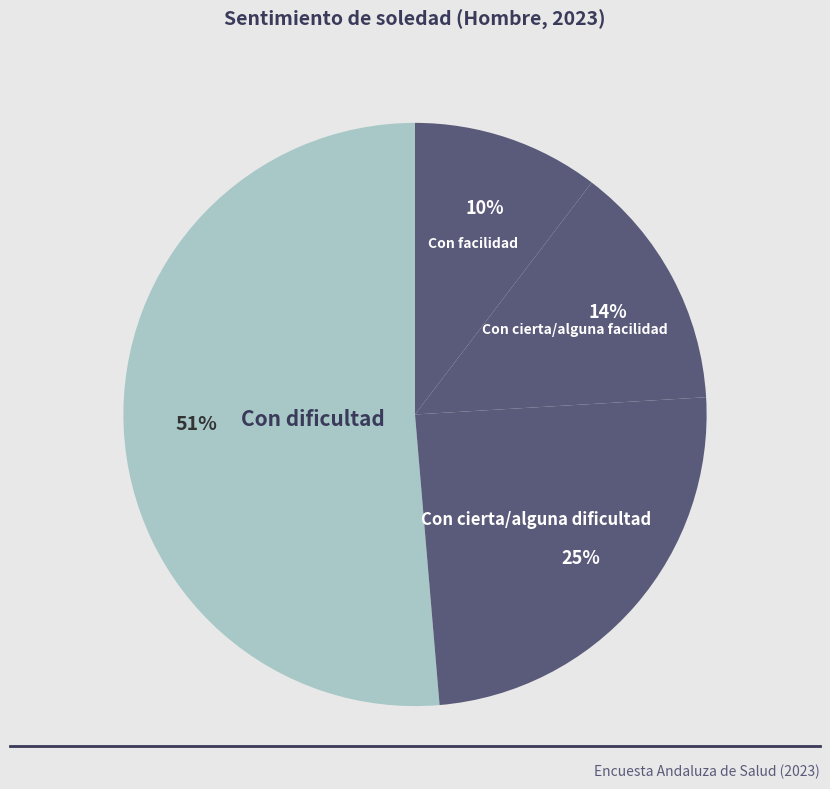

Rank the categories by value from highest to lowest.

Con dificultad, Con cierta/alguna dificultad, Con cierta/alguna facilidad, Con facilidad